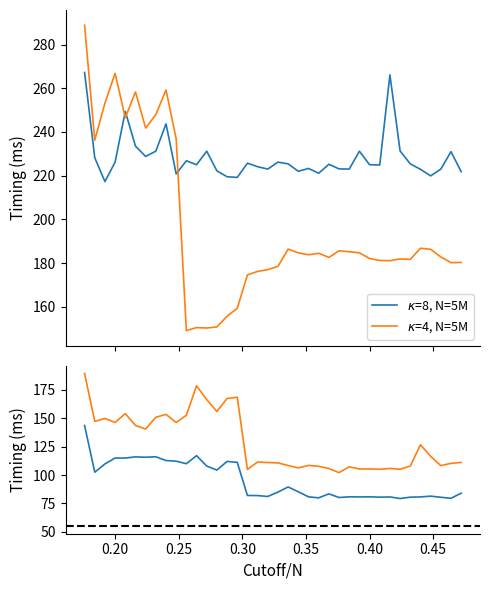

What are all the series names shown in the legend?

$\kappa$=8, N=5M, $\kappa$=4, N=5M, $\kappa$=8, N=3M, $\kappa$=4, N=3M